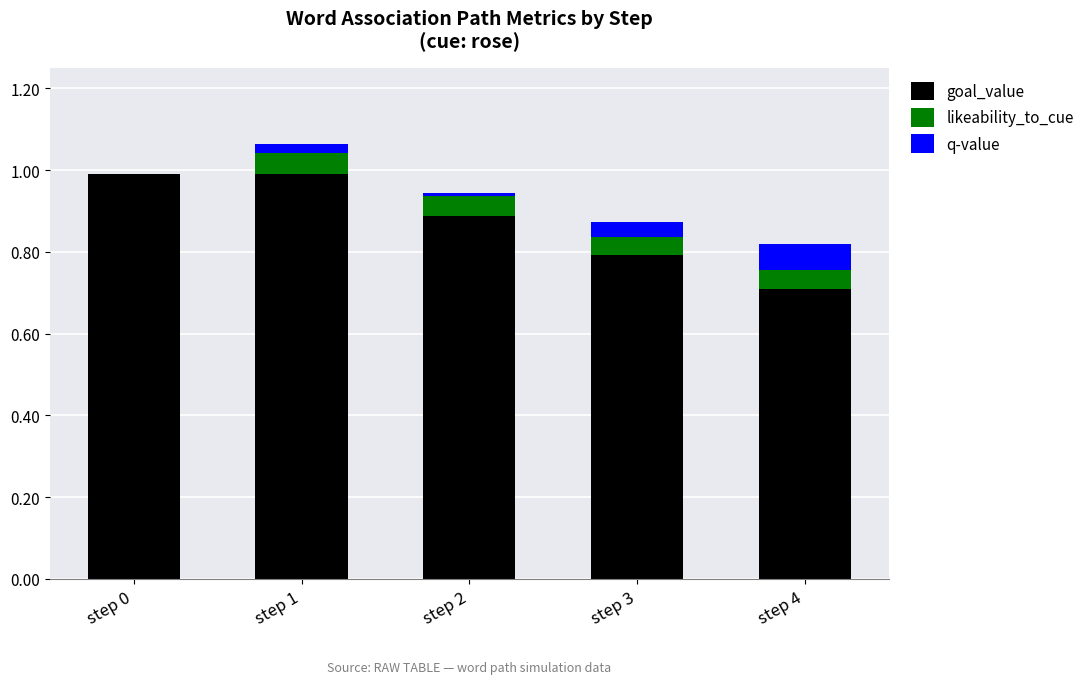

What is the maximum value for goal_value?

1.0